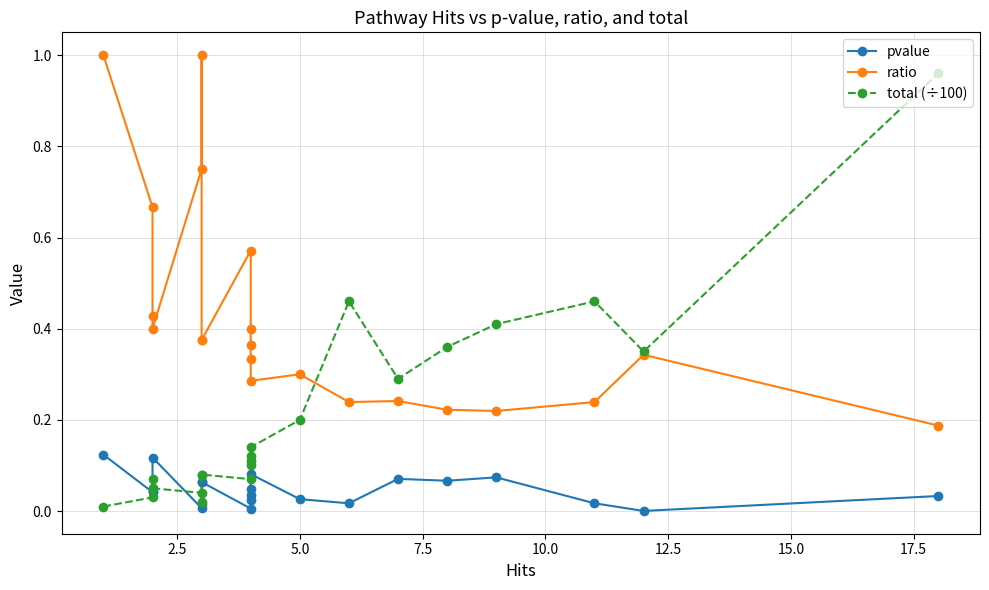

Rank the series by their average value, from highest to lowest.

ratio, total (÷100), pvalue